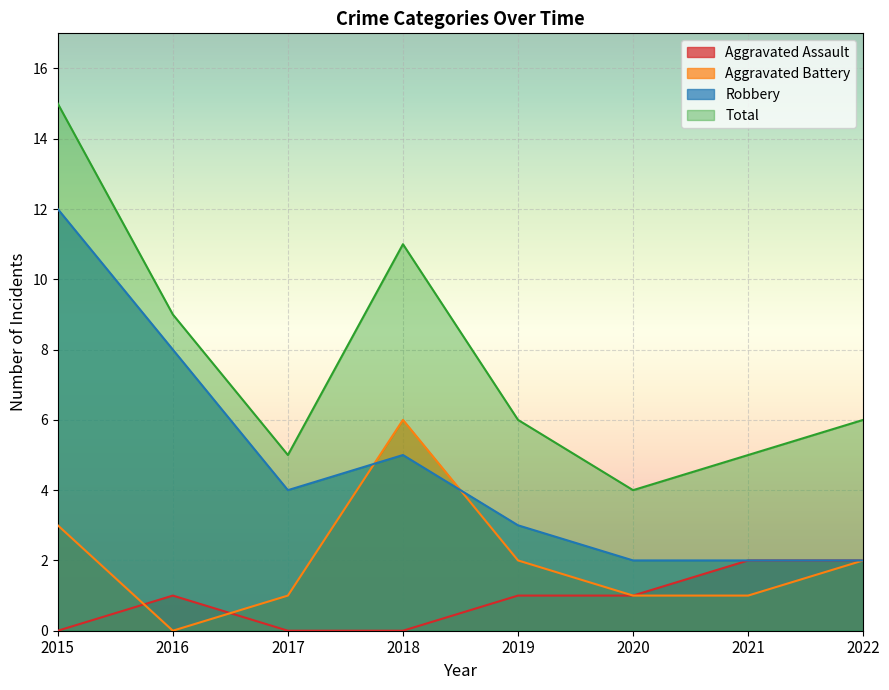

What is the sum of the Robbery values at 2015 and 2021?

14